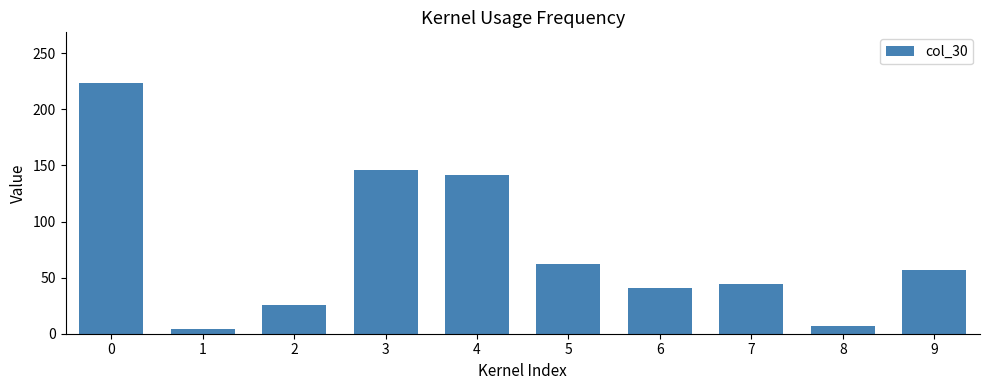

How many data points are less than 56?

5